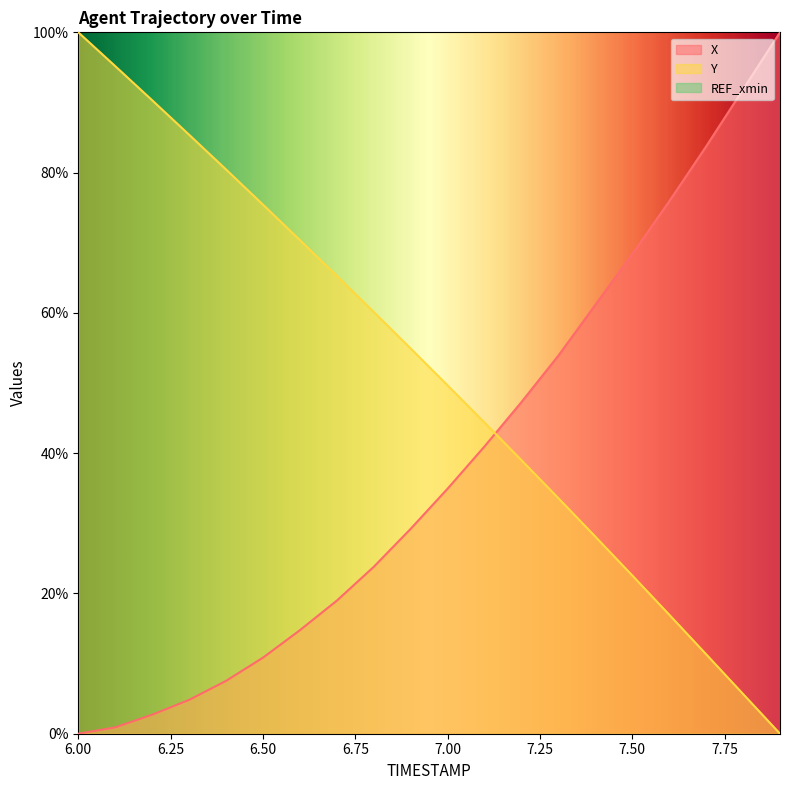

How many values in the Y series are below 54?

10